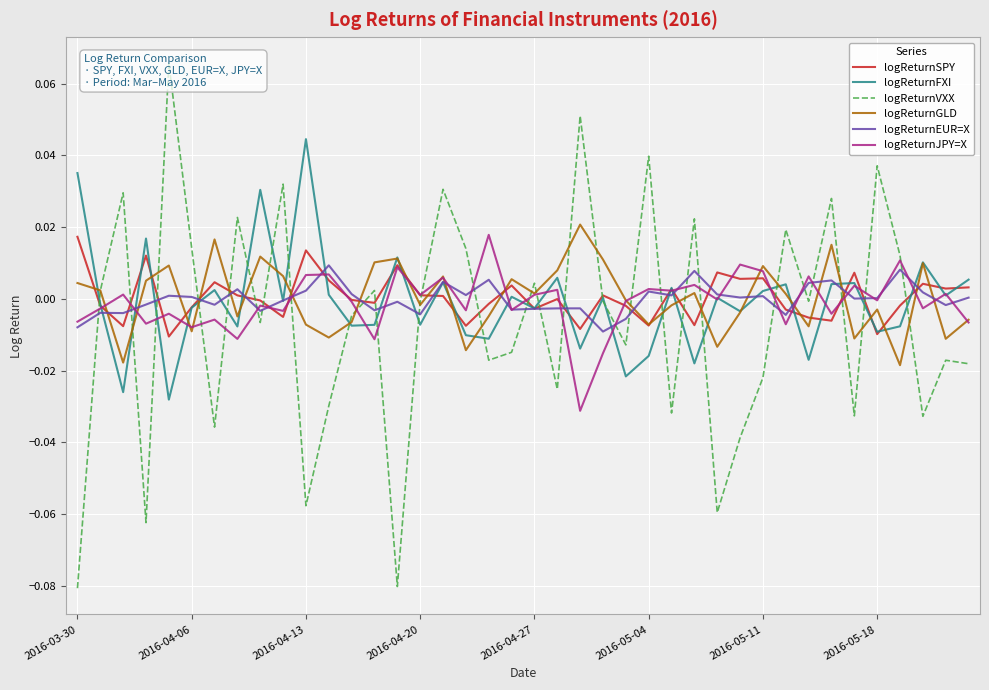

Is the value of logReturnEUR=X at 2016-03-30 greater than the value of logReturnJPY=X at 2016-04-27?

No